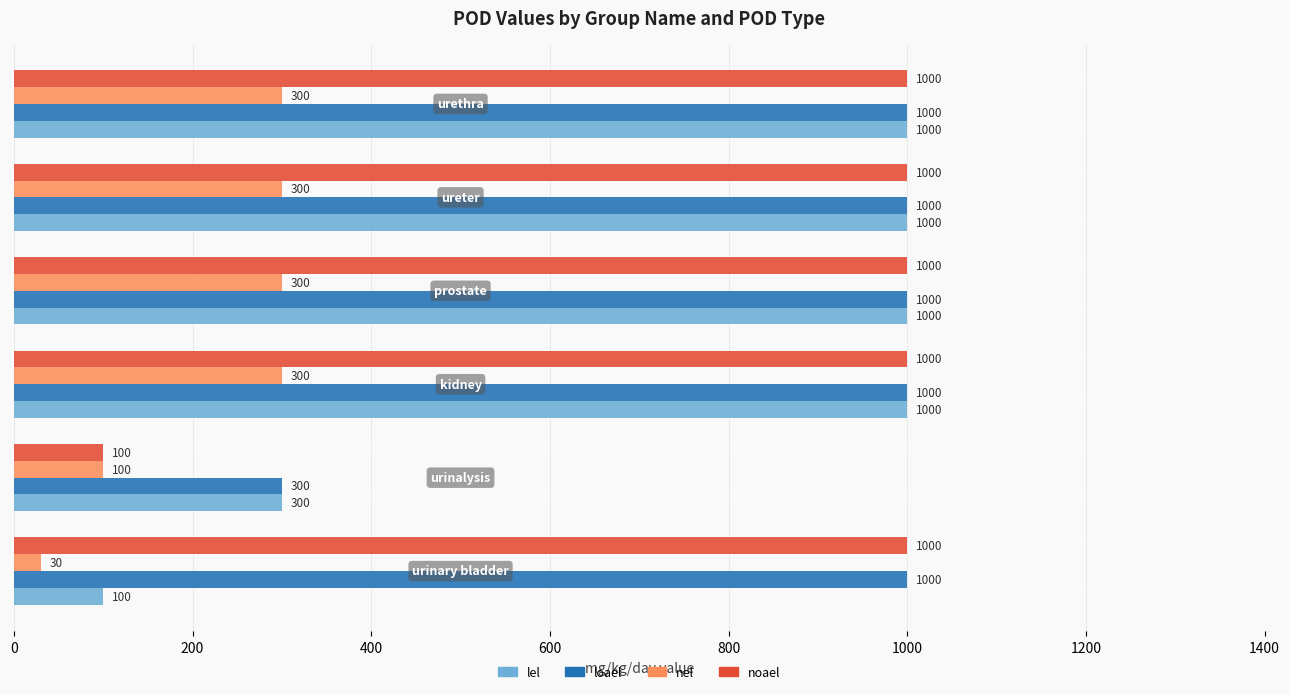

At how many categories does at least one series exceed 635?

5